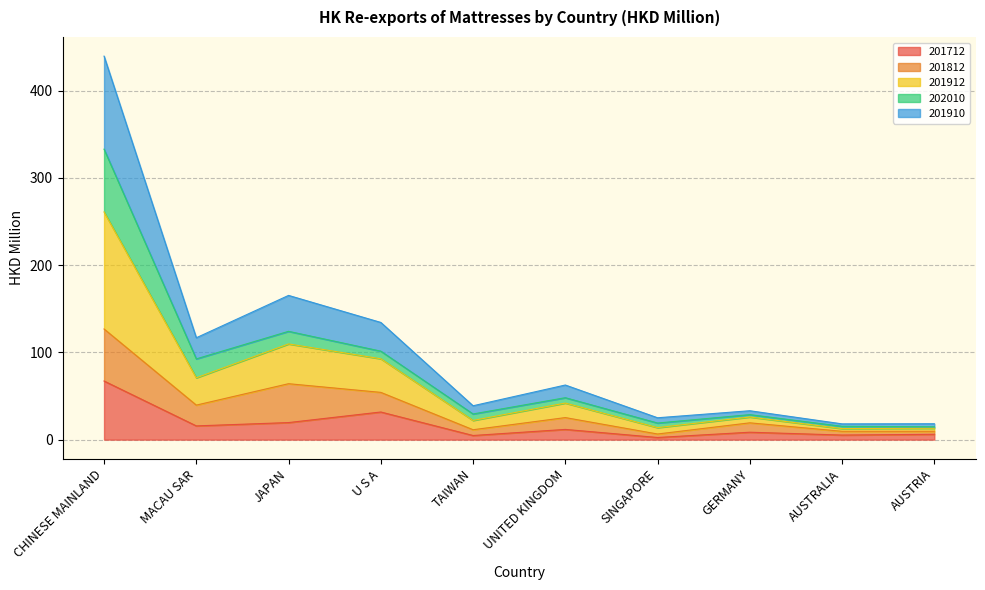

What is the total value across all series at CHINESE MAINLAND?

439.6